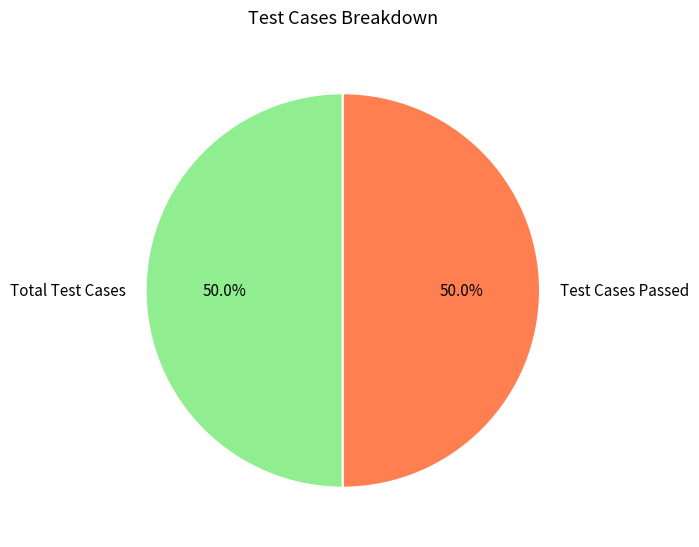

To the nearest percent, what is the difference between the largest and smallest slice percentages?

0%